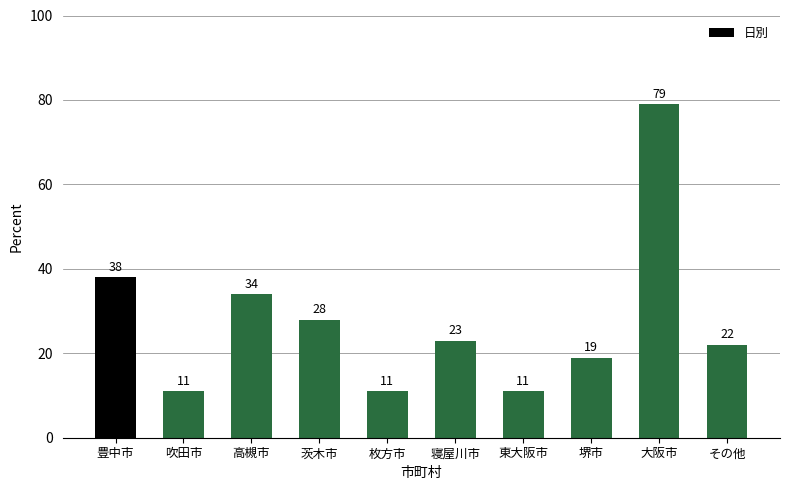

What is the label of the 2nd bar from the right?

大阪市